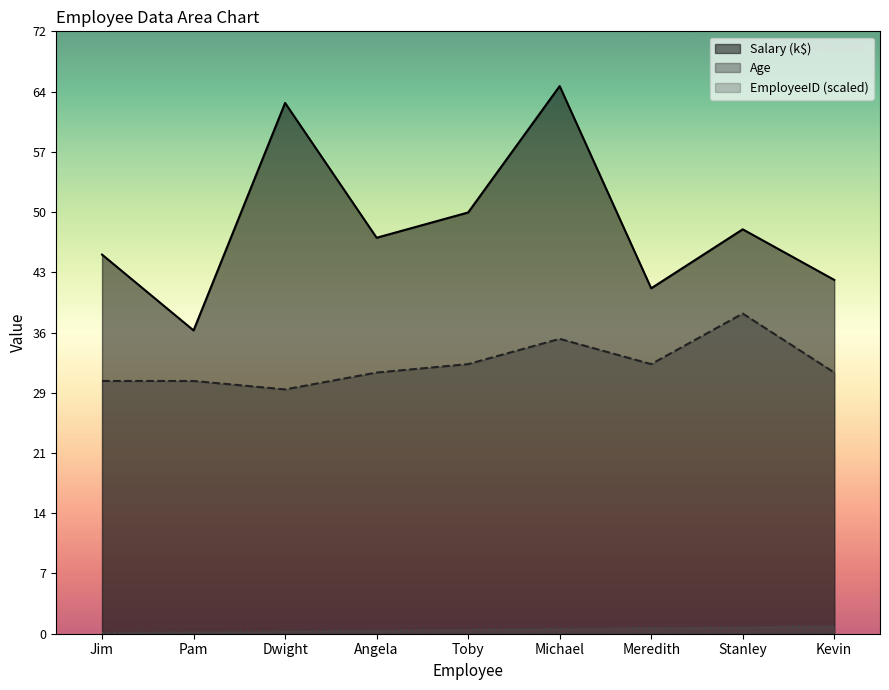

Reading left to right, extract all data points from this chart.

Salary: Jim=45.0	Pam=36.0	Dwight=63.0	Angela=47.0	Toby=50.0	Michael=65.0	Meredith=41.0	Stanley=48.0	Kevin=42.0
Age: Jim=30.0	Pam=30.0	Dwight=29.0	Angela=31.0	Toby=32.0	Michael=35.0	Meredith=32.0	Stanley=38.0	Kevin=31.0
EmployeeID: Jim=0.1	Pam=0.2	Dwight=0.3	Angela=0.4	Toby=0.5	Michael=0.6	Meredith=0.7	Stanley=0.8	Kevin=0.9